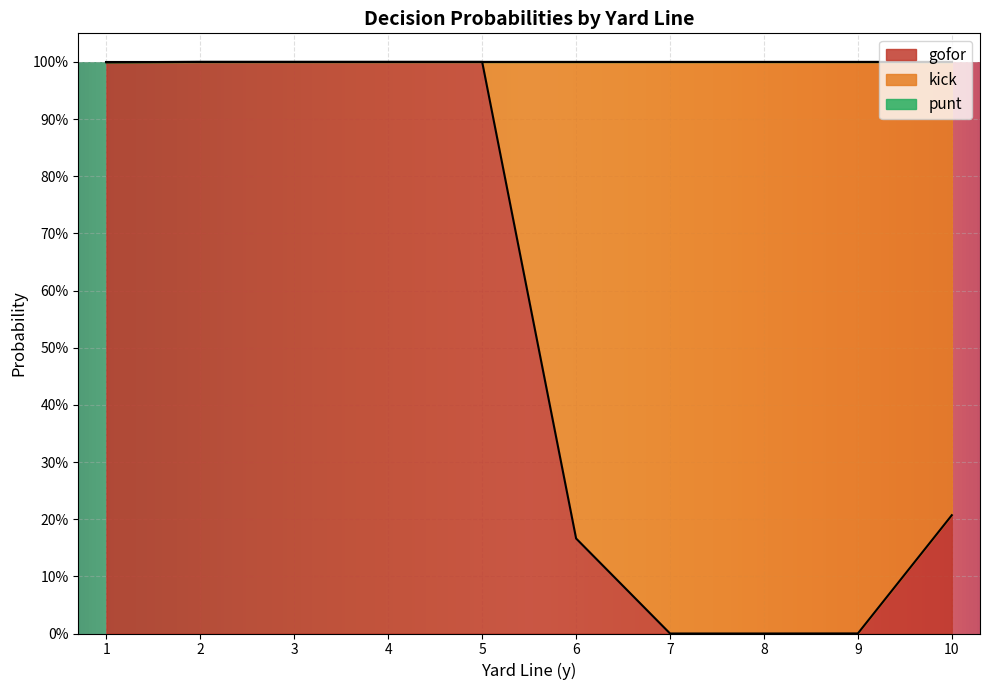

What is the total value across all series at 2?

1.0